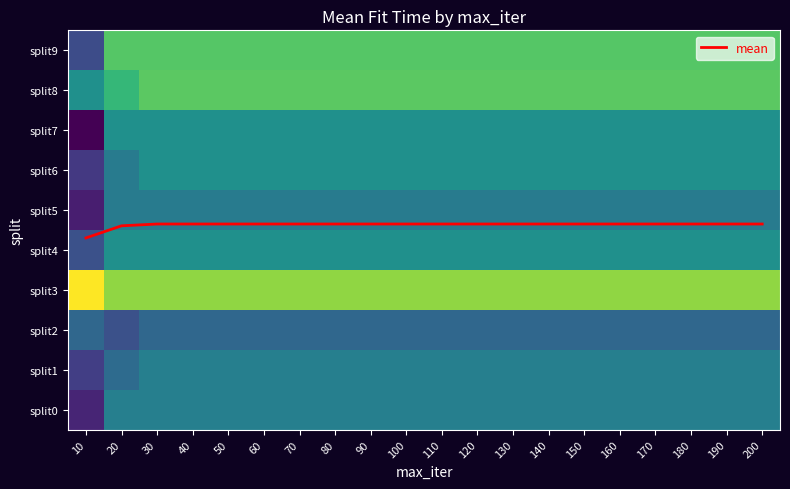

What is the difference between the highest and lowest values at 120?

3.9